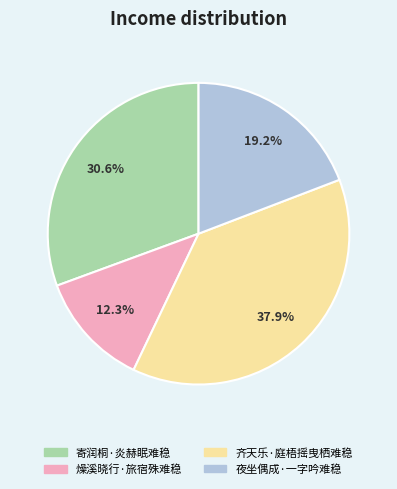

Rank the categories by value from lowest to highest.

燥溪晓行·旅宿殊难稳, 夜坐偶成·一字吟难稳, 寄润桐·炎赫眠难稳, 齐天乐·庭梧摇曳栖难稳